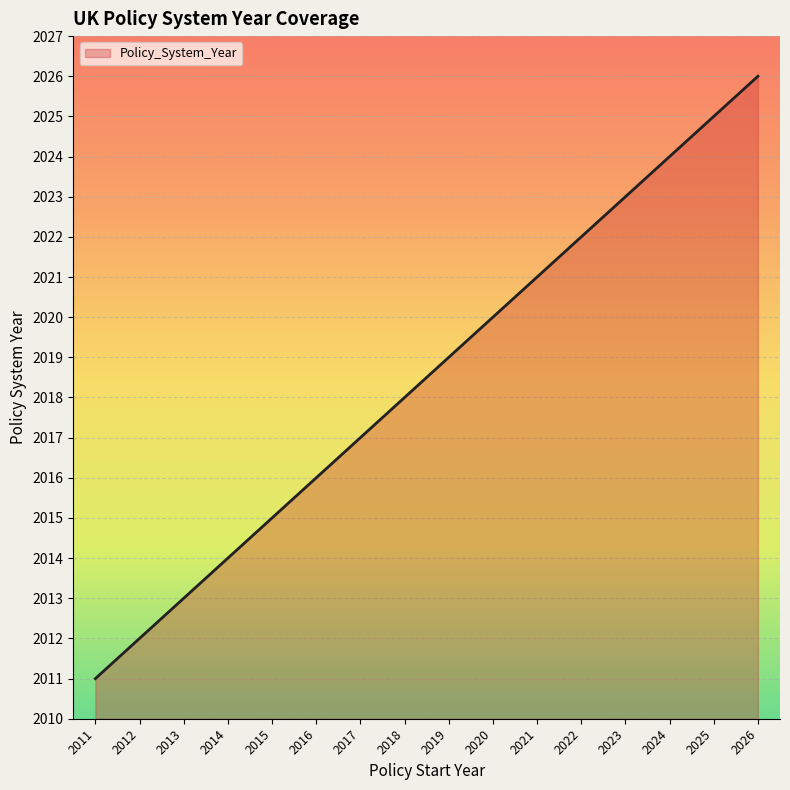

How many distinct data groups are displayed?

1